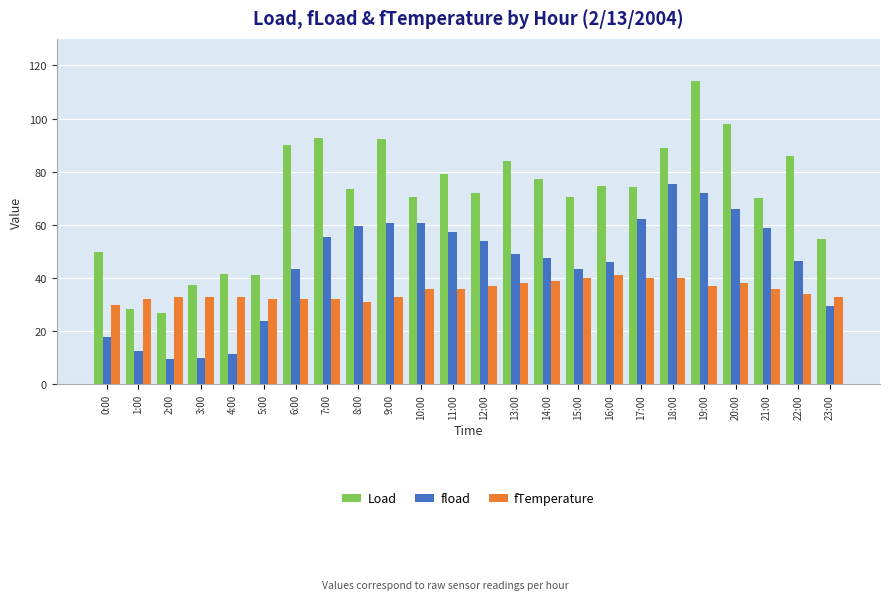

What is the approximate value of fTemperature at 0:00?

30.0